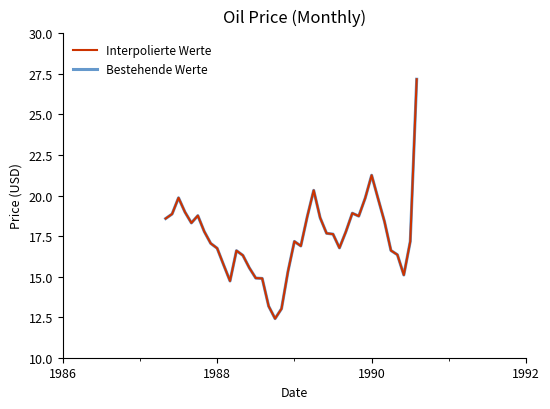

At how many categories does at least one series exceed 22?

1